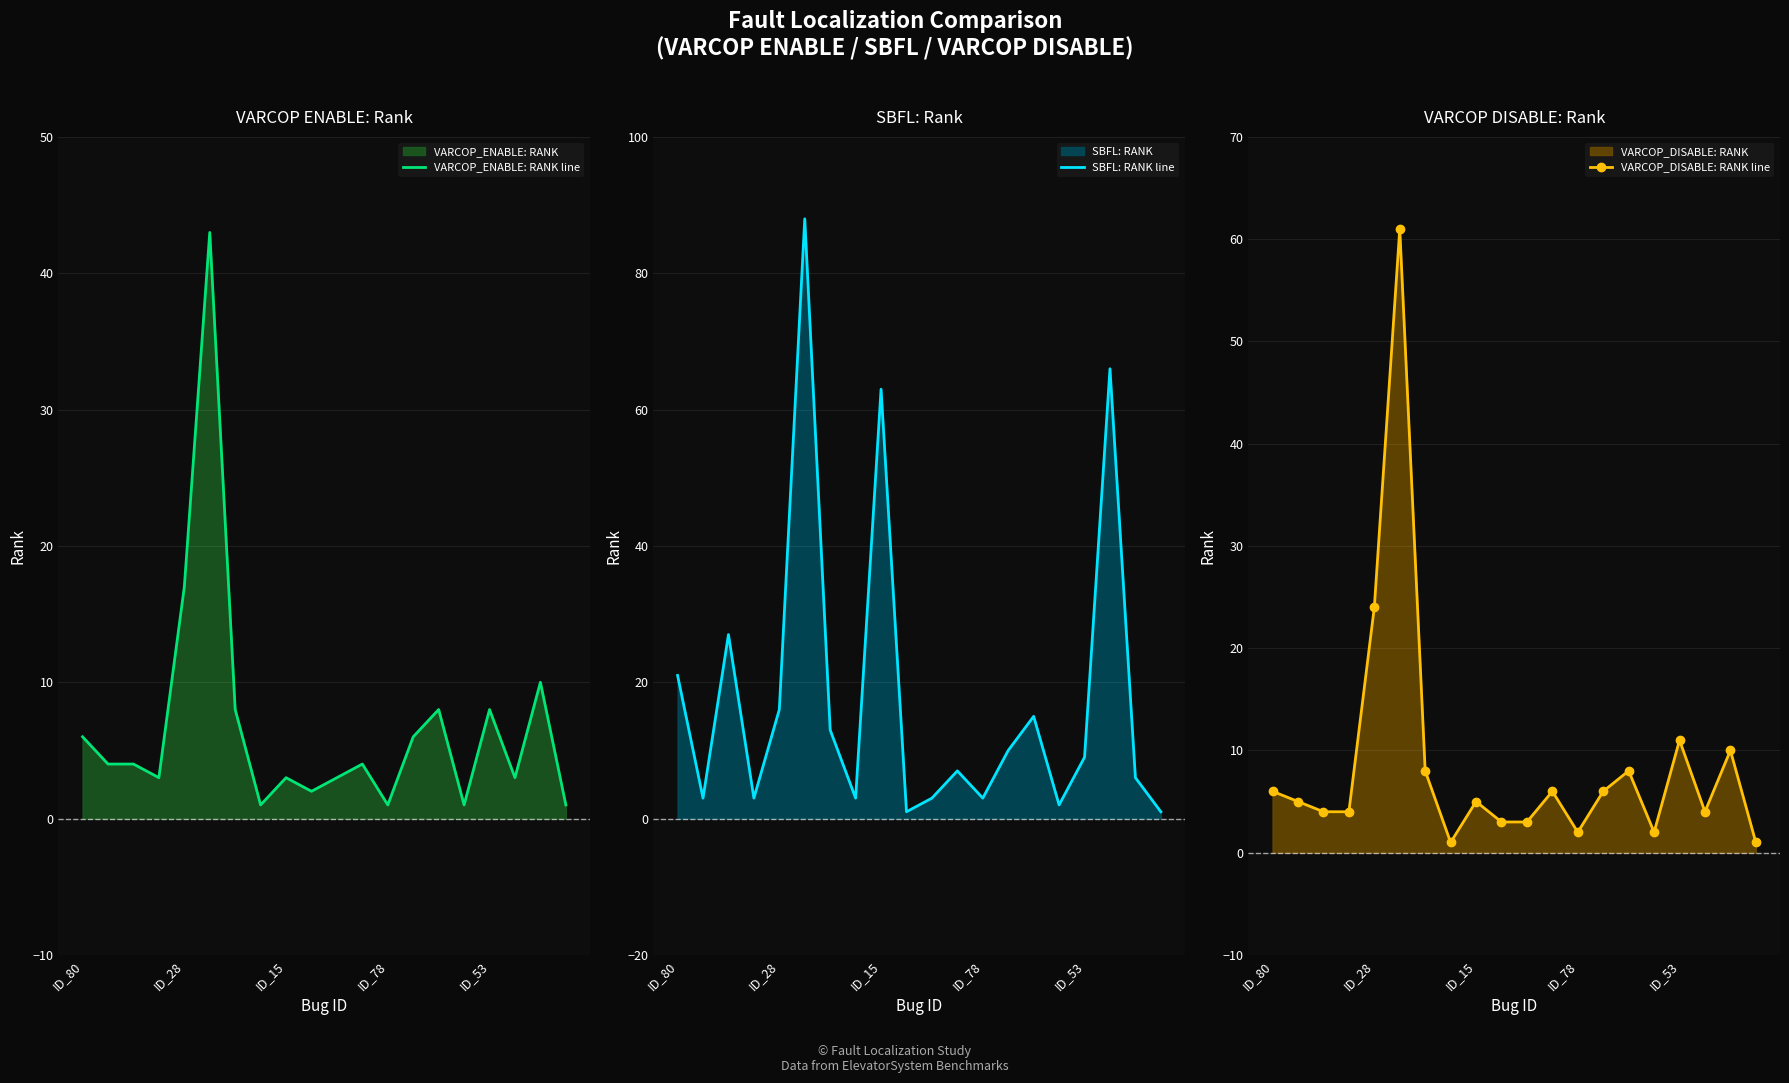

True or false: SBFL: RANK line has more than 2 interior local peaks.

True